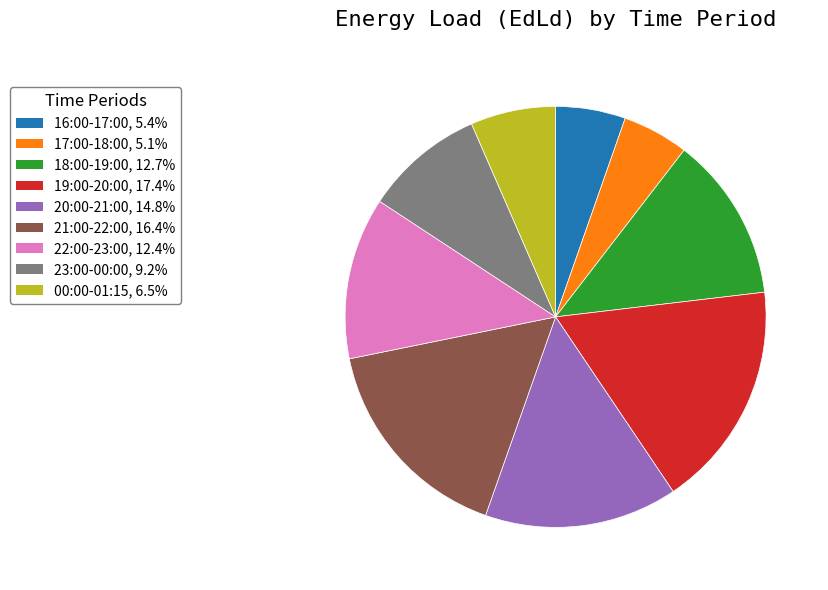

What is the ratio of the value at 16:00-17:00, 5.4% to the value at 18:00-19:00, 12.7%?

0.4